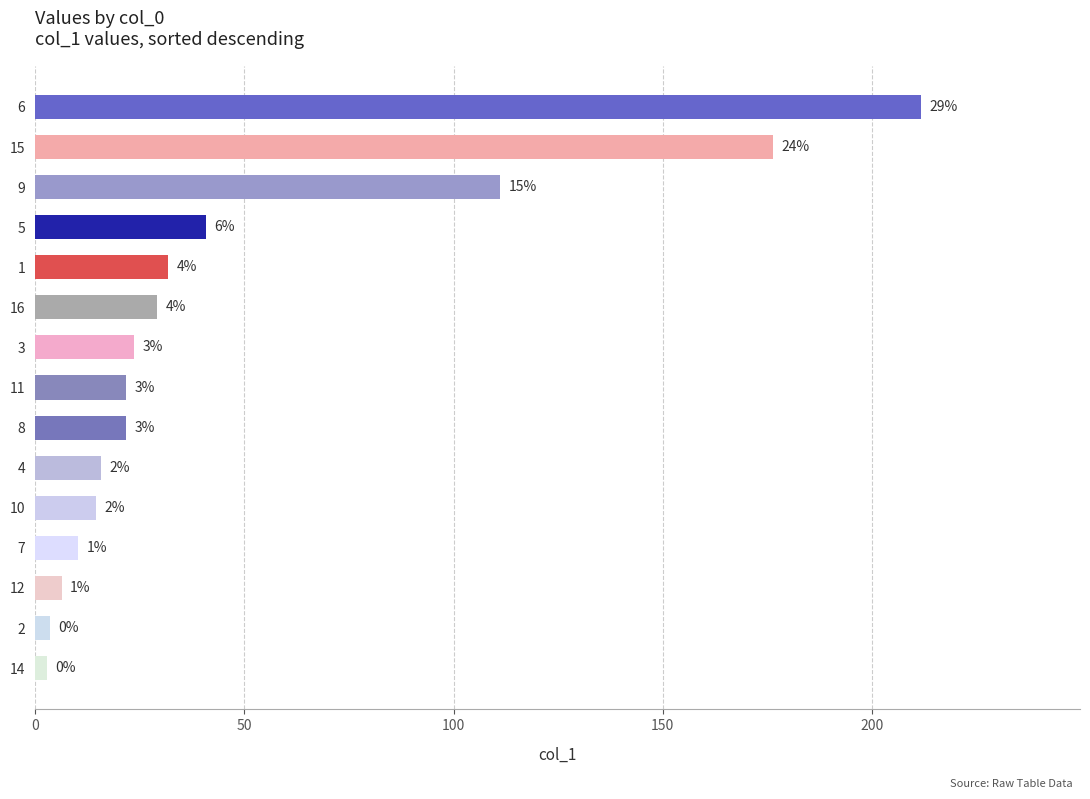

Does the chart contain any negative values?

No